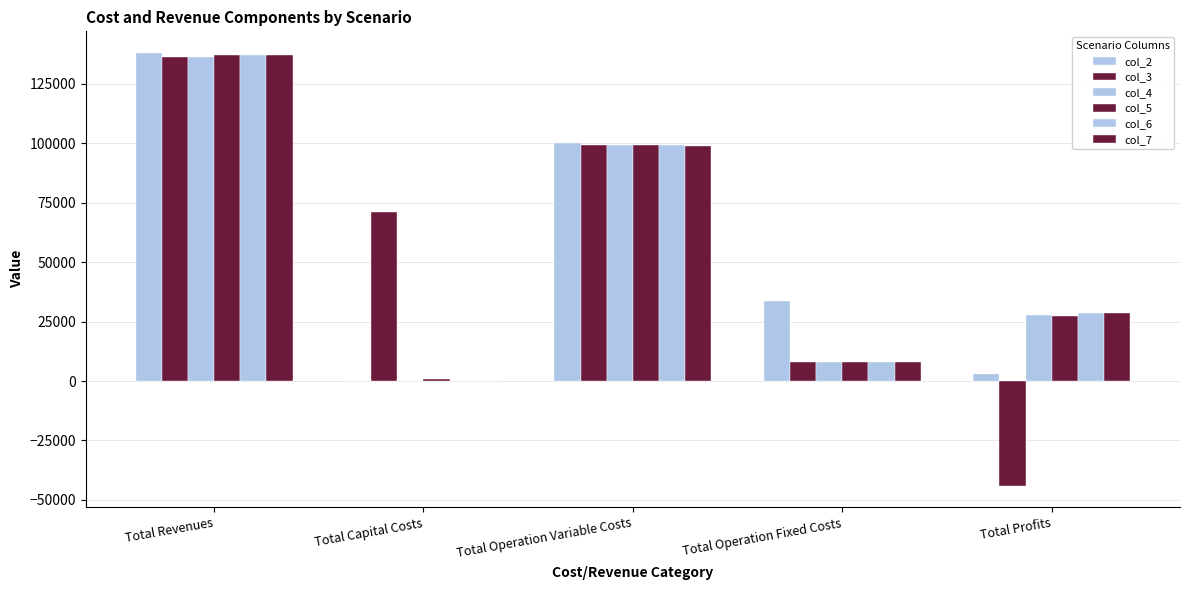

How many data points in col_2 are above 33627?

3